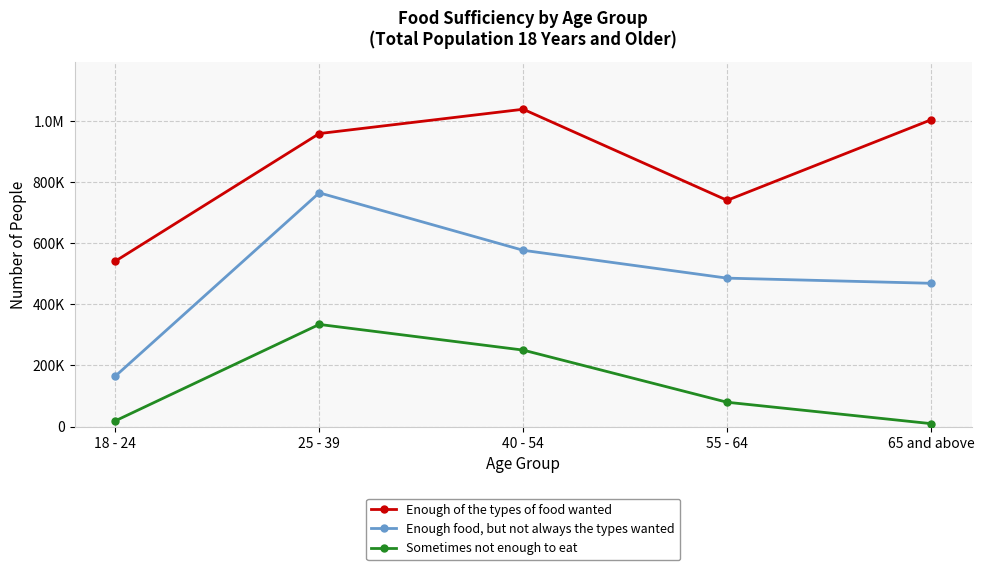

True or false: Sometimes not enough to eat and Enough food, but not always the types wanted intersect in this chart.

False